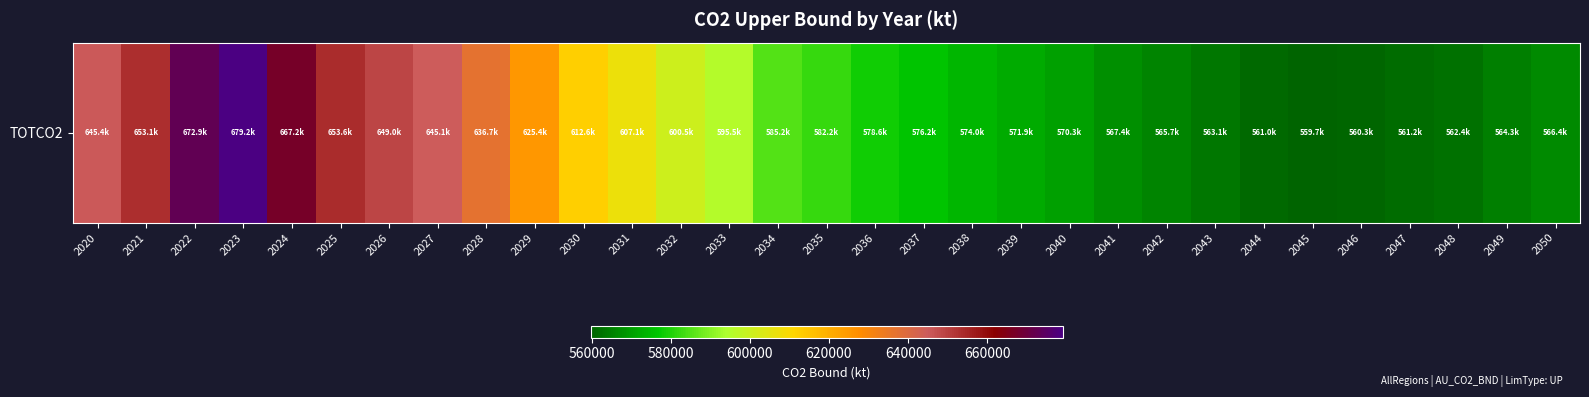

What is the ratio of the value at 2030 to the value at 2039?

1.1